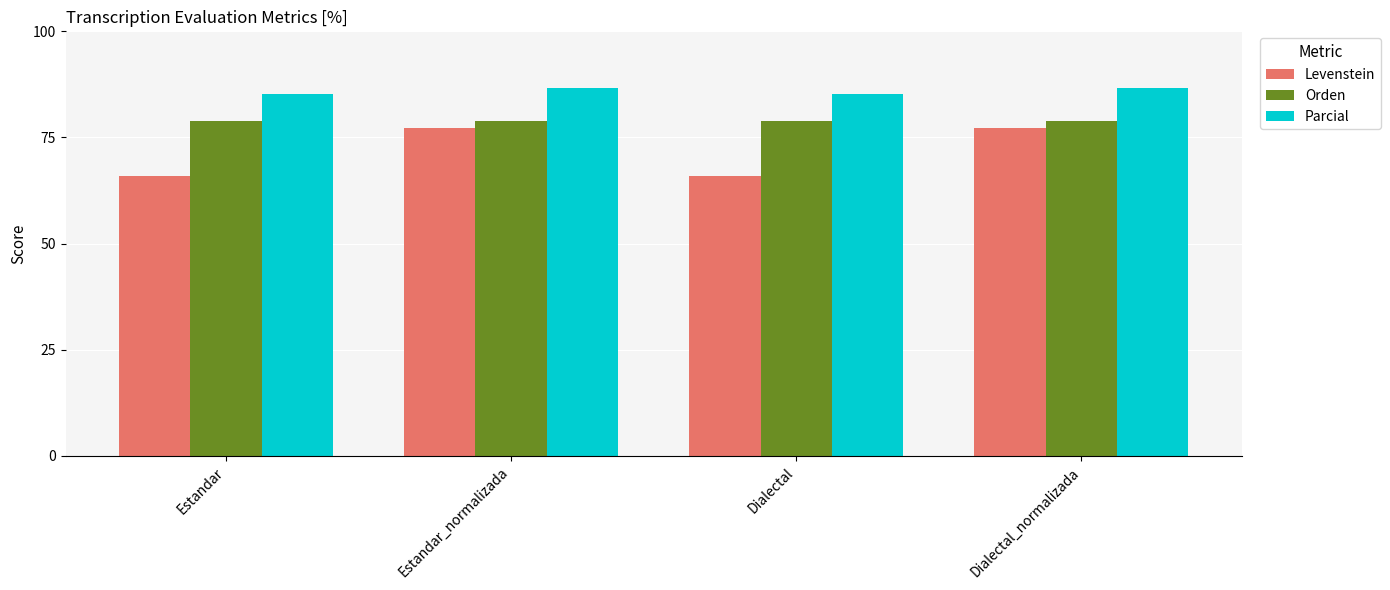

Reading left to right, list all the values displayed in this chart.

Levenstein: 65.9	77.1	65.9	77.1
Orden: 78.8	78.8	78.8	78.8
Parcial: 85.3	86.6	85.3	86.6